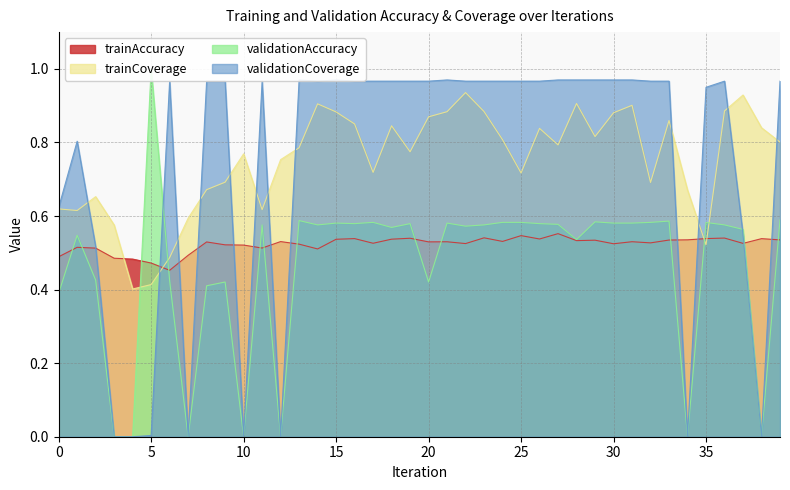

The value of trainAccuracy at 15 is 0.5. True or false?

True